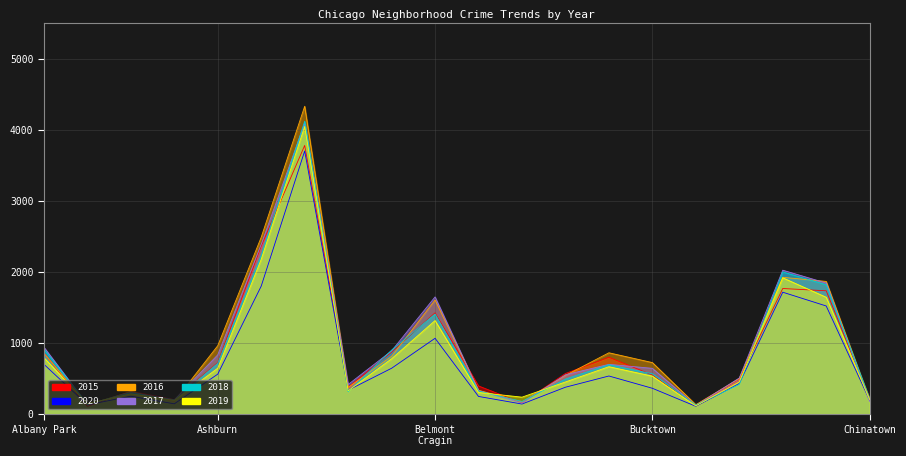

Between Austin and Bridgeport, which series saw the biggest shift?

2016